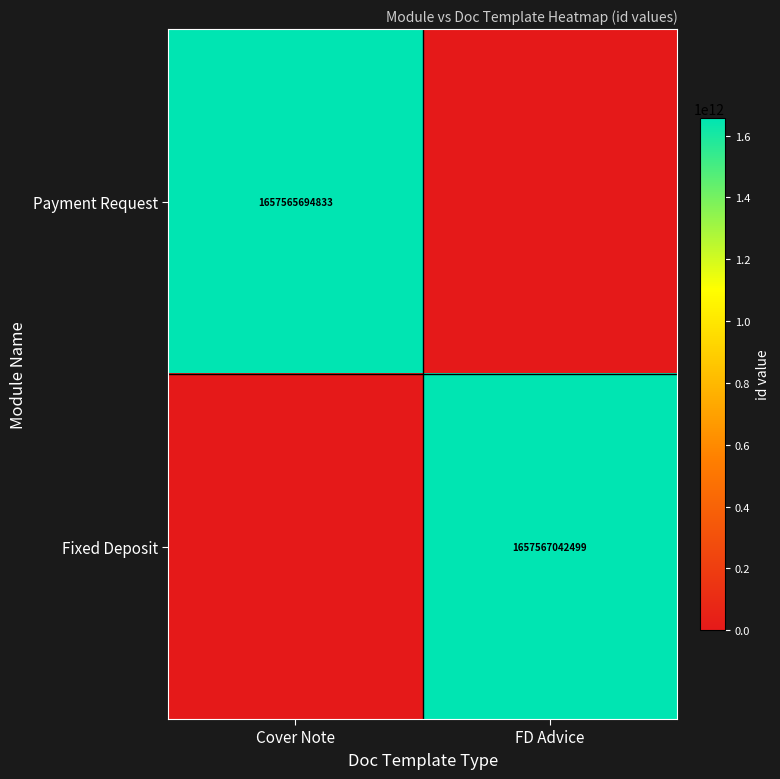

True or false: Payment Request has a value of 721784517185 at Cover Note.

False